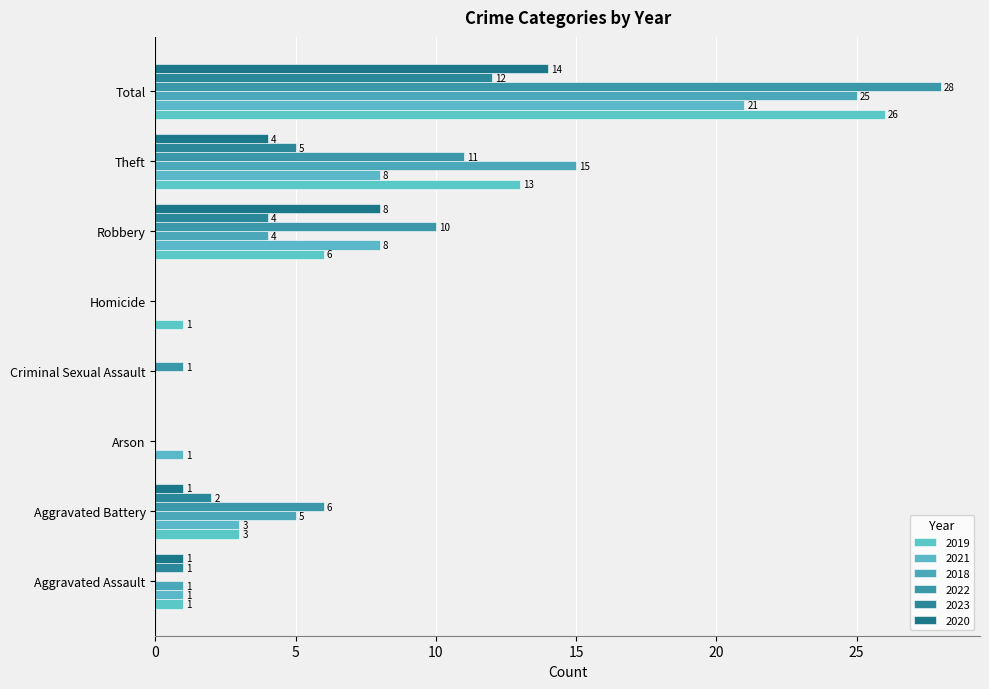

Between Aggravated Battery and Theft, which series saw the biggest shift?

2019